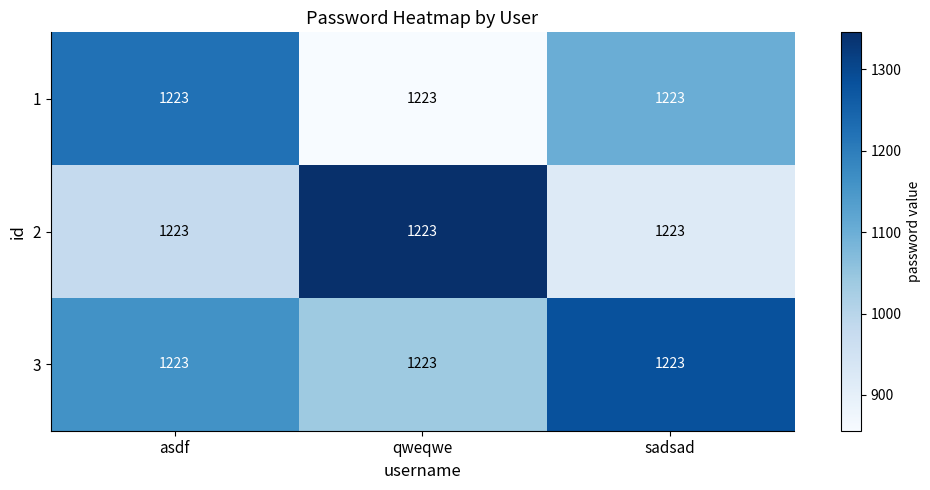

What is the difference between the highest and lowest values at sadsad?

366.9